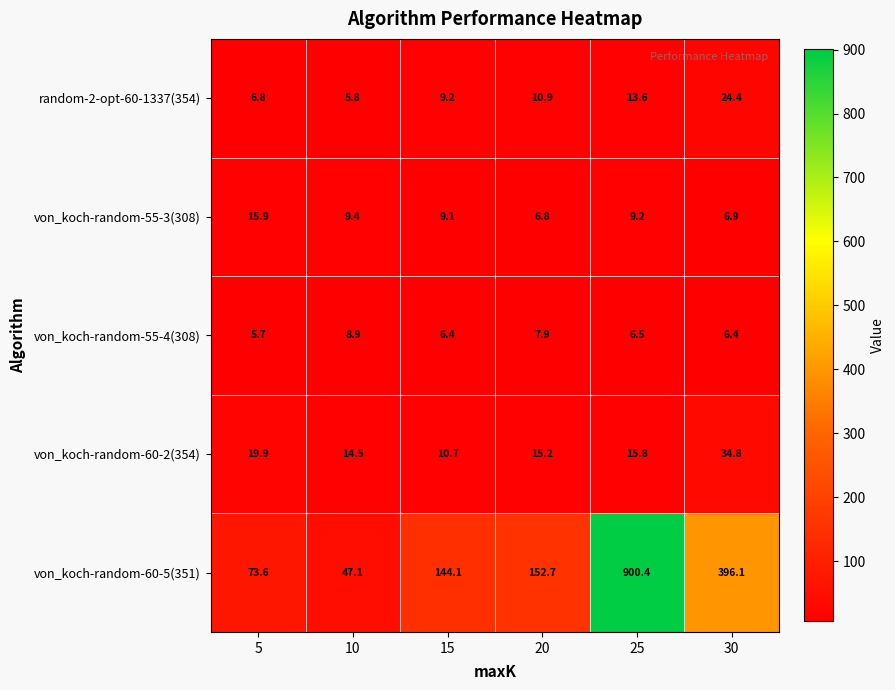

At which category does the chart reach its peak across all series?

25